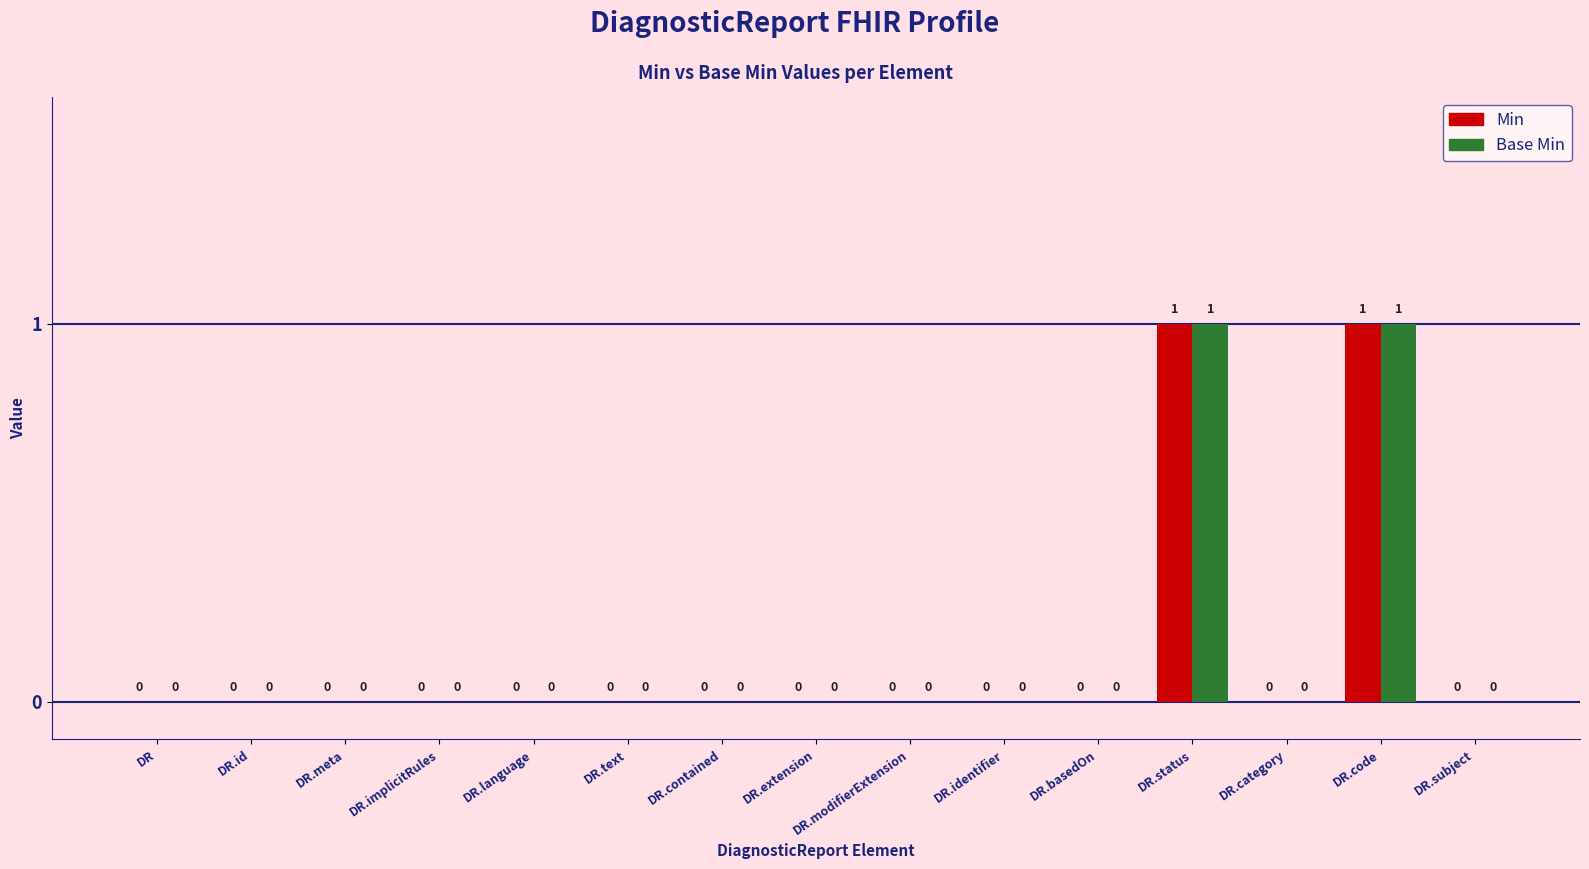

The Base Min series shows 0 at DR.modifierExtension. True or false?

True